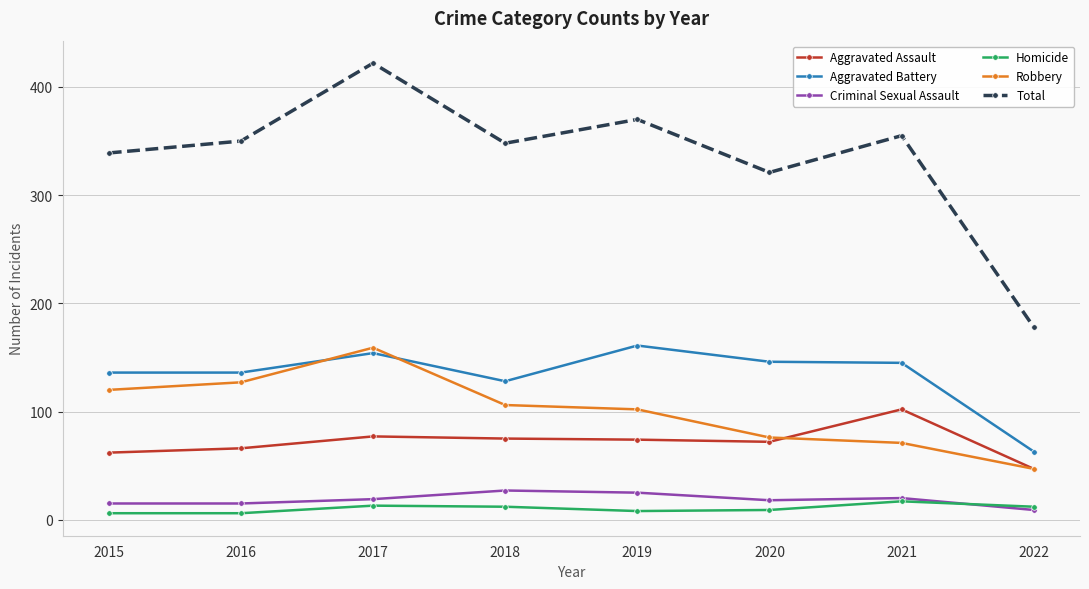

At which label does Total reach its minimum?

2022